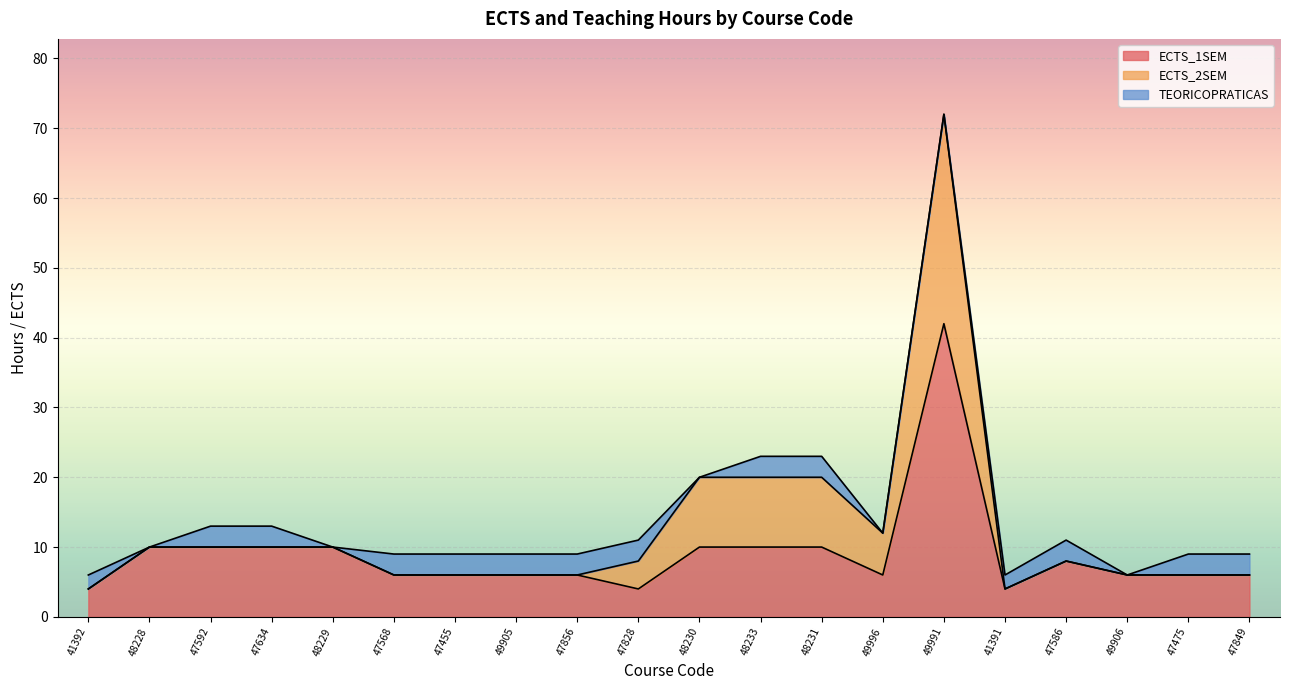

What is the difference between the maximum and minimum values in the ECTS_1SEM series?

38